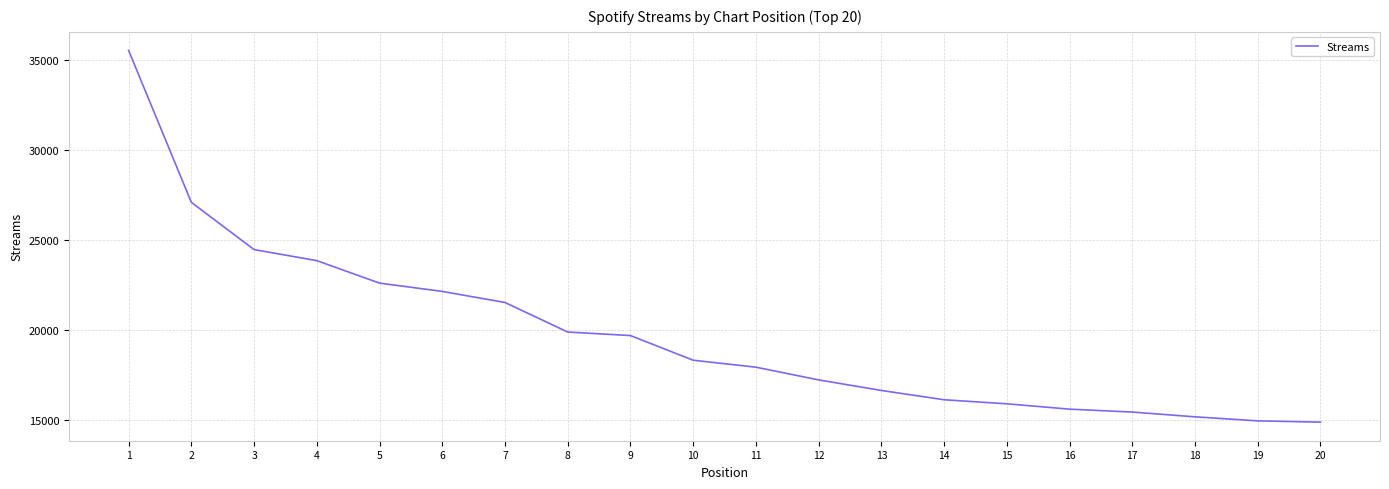

What is the ratio of the value at 10 to the value at 6?

0.8